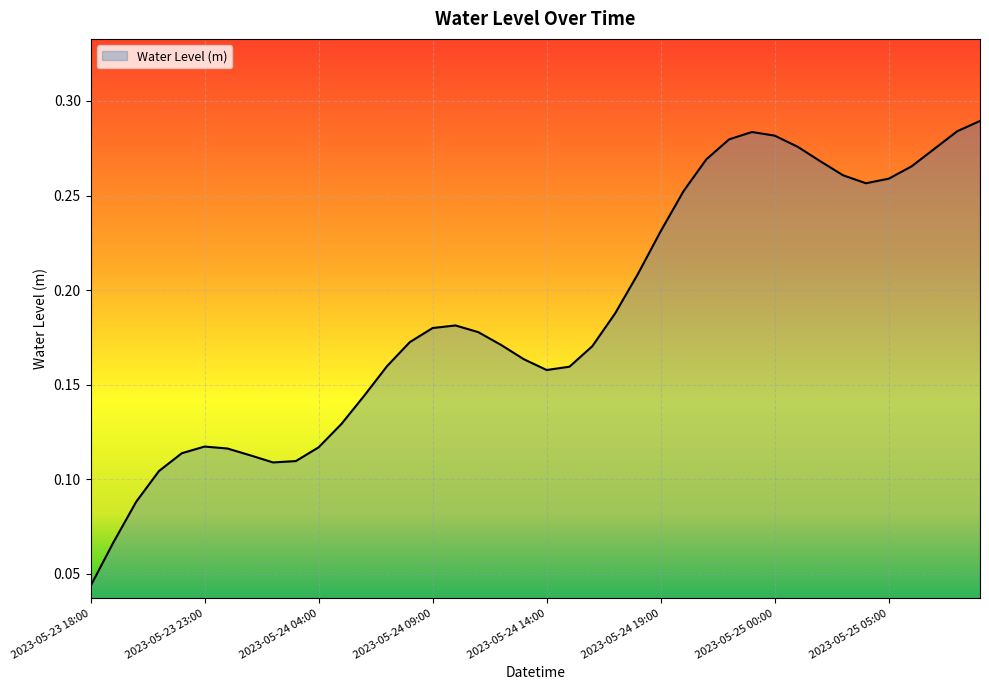

True or false: the data has more than 2 interior local peaks.

True